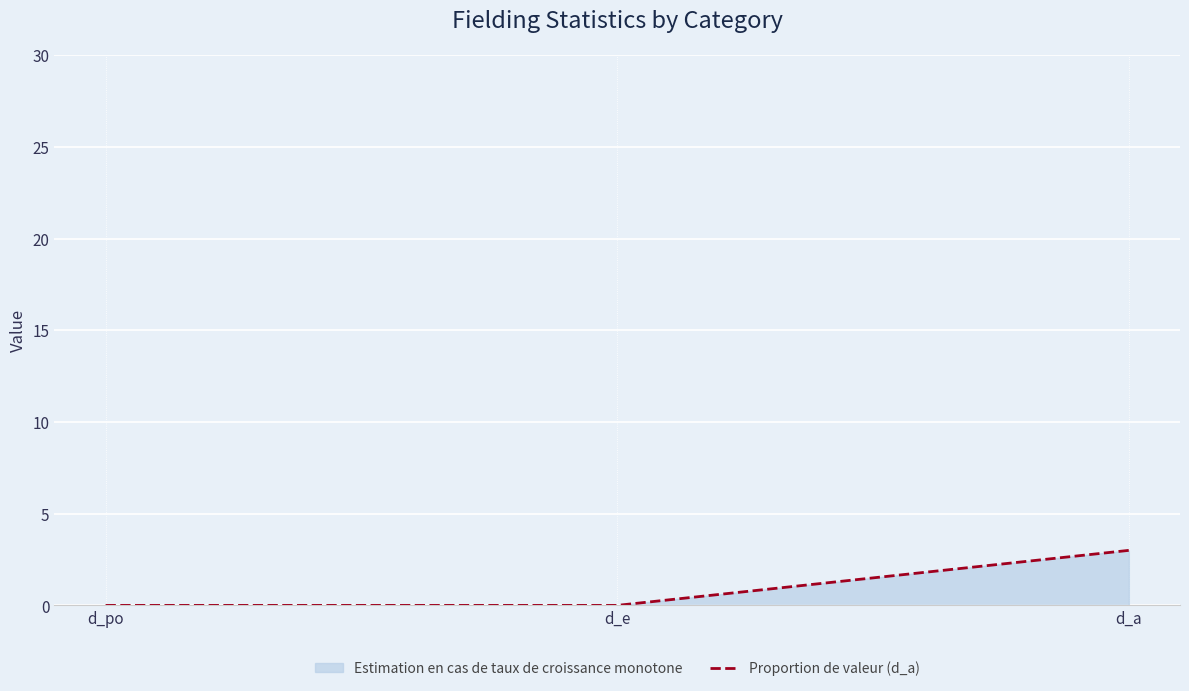

Is it true that the value at d_a is 3?

True